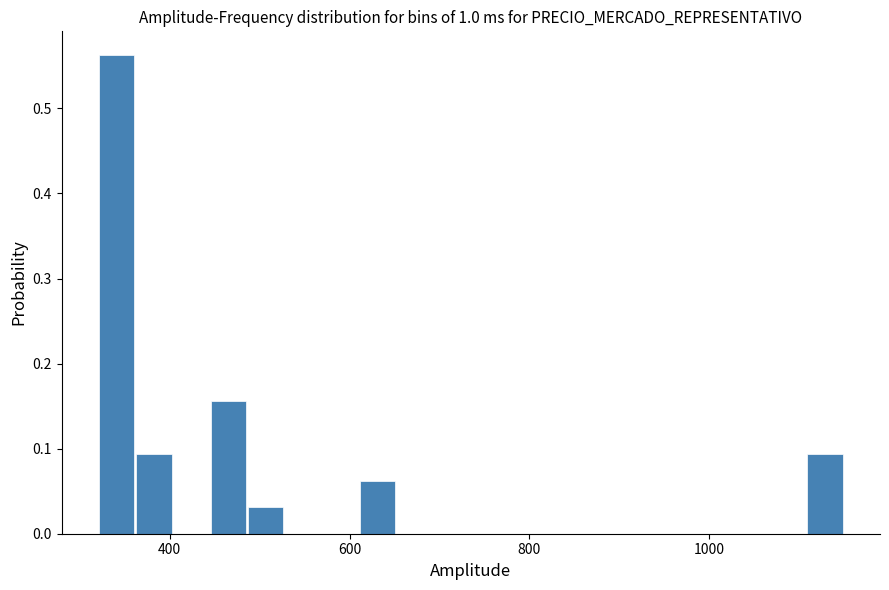

Read against the x-axis, roughly where is the centre of the tallest bar?

340